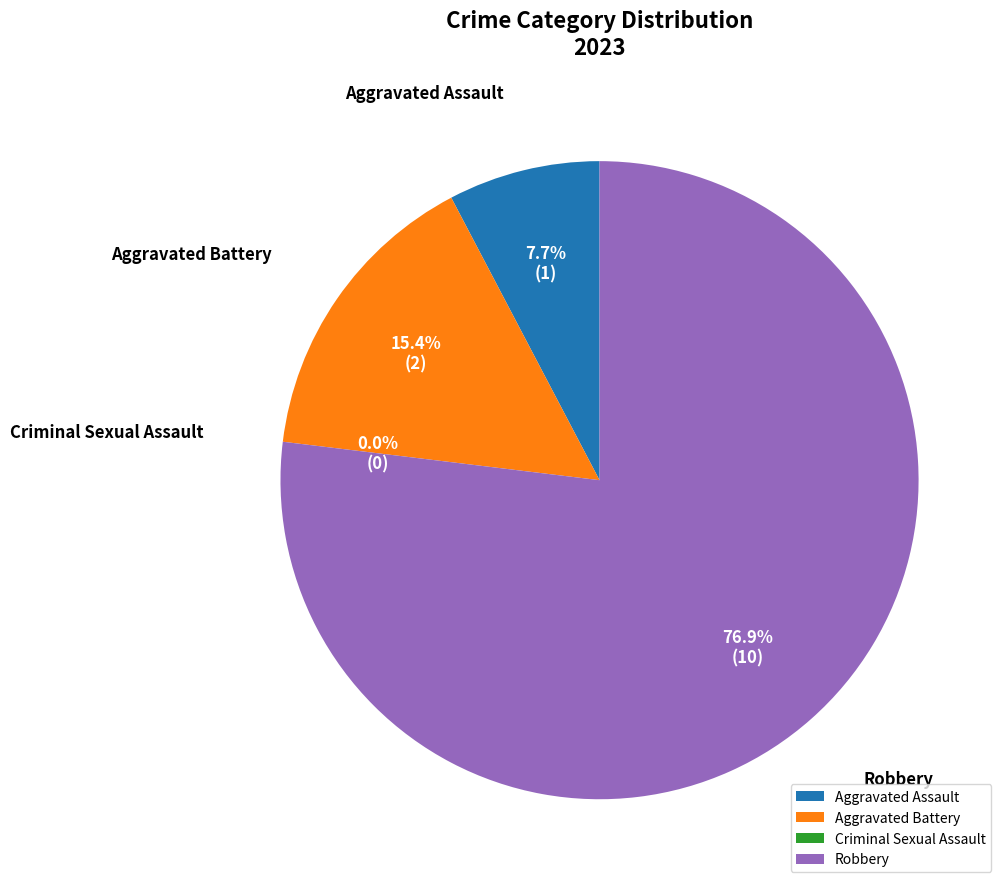

Rank the categories by value from highest to lowest.

Robbery, Aggravated Battery, Aggravated Assault, Criminal Sexual Assault